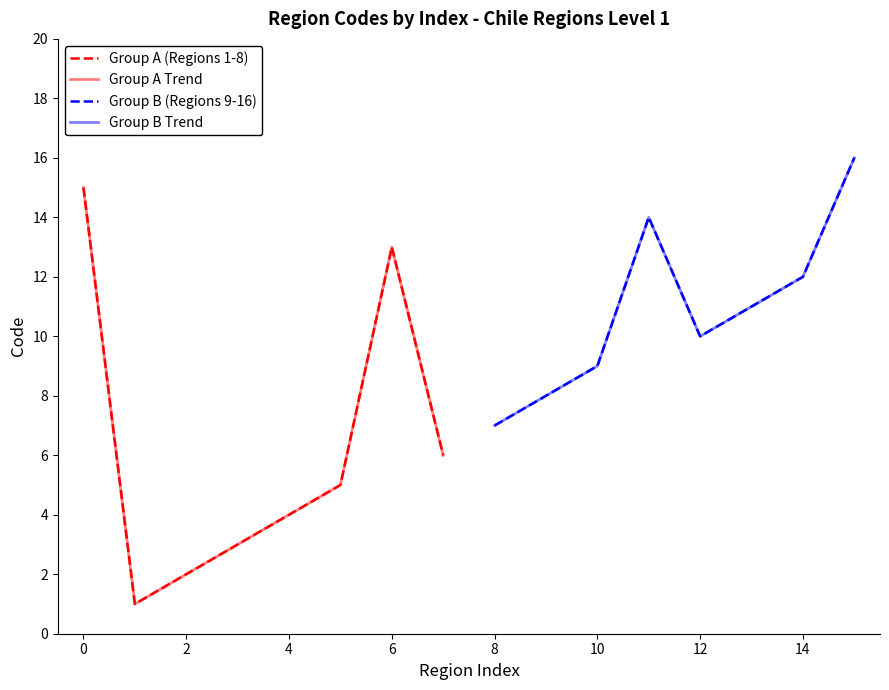

Is it true that Group A Trend equals 26 at 0?

False